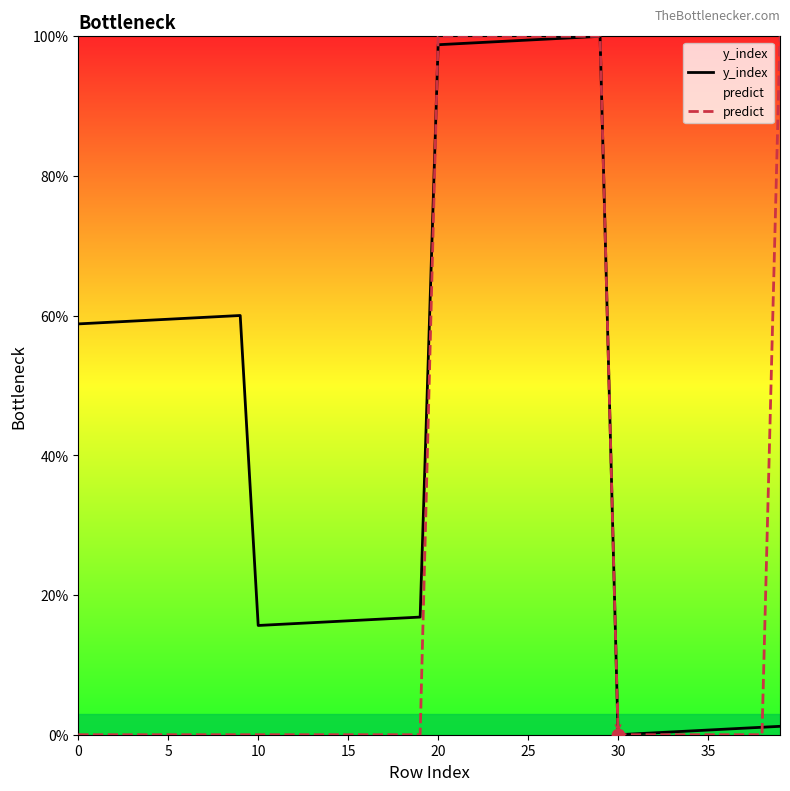

Which series contains the lowest Y value?

y_index